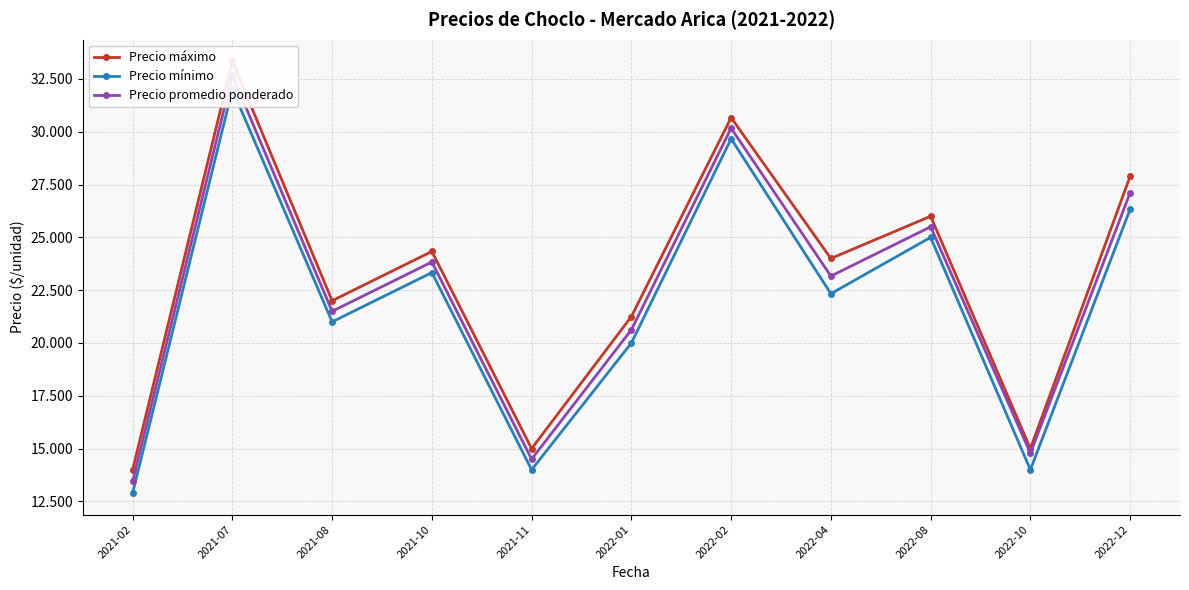

What position from the right is 2021-10?

8